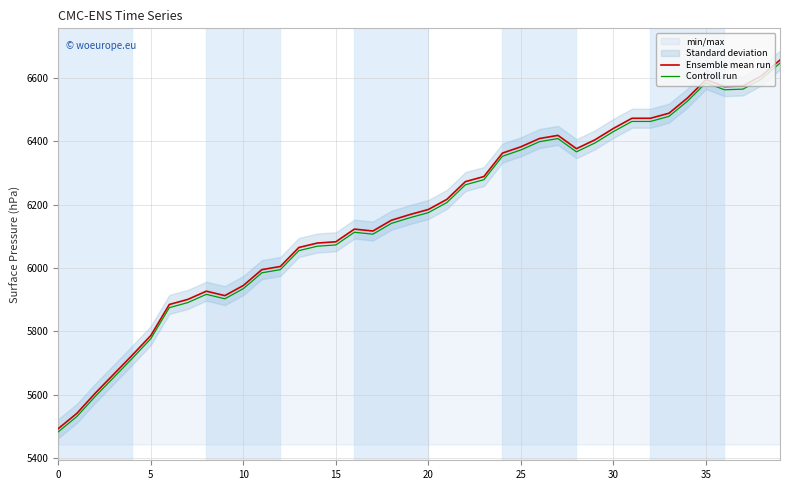

Which series has the widest spread of values?

Ensemble mean run